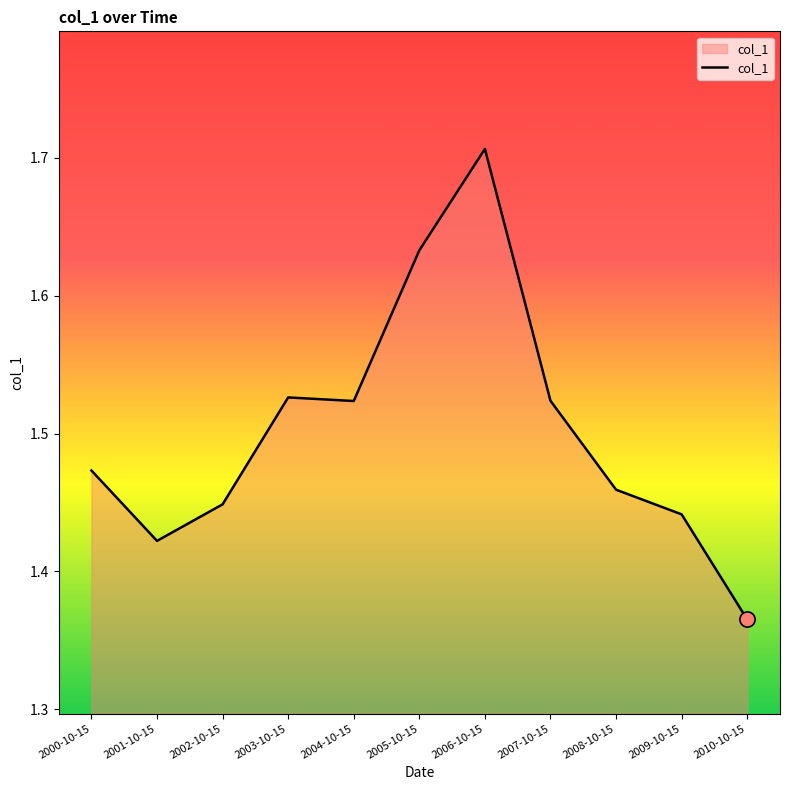

Between 2010-10-15 and 2006-10-15, which is larger?

2006-10-15